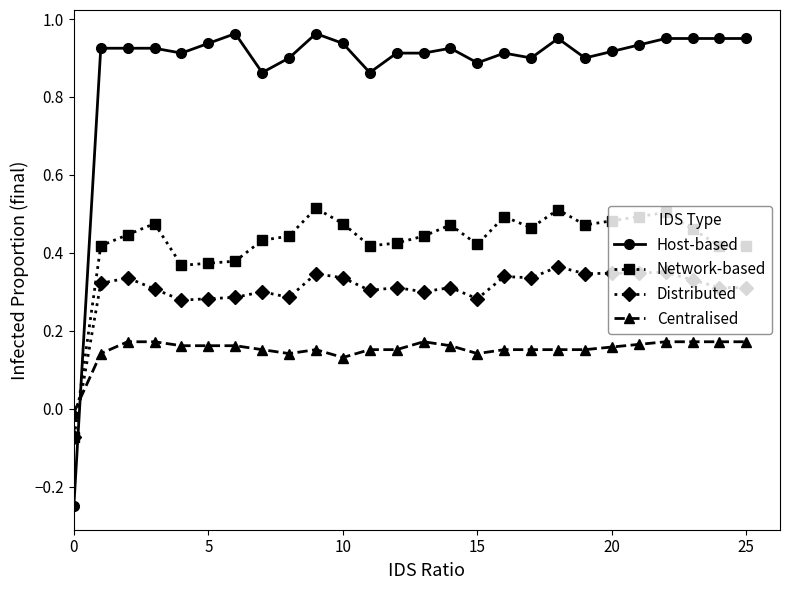

True or false: Network-based and Centralised cross at least once.

True